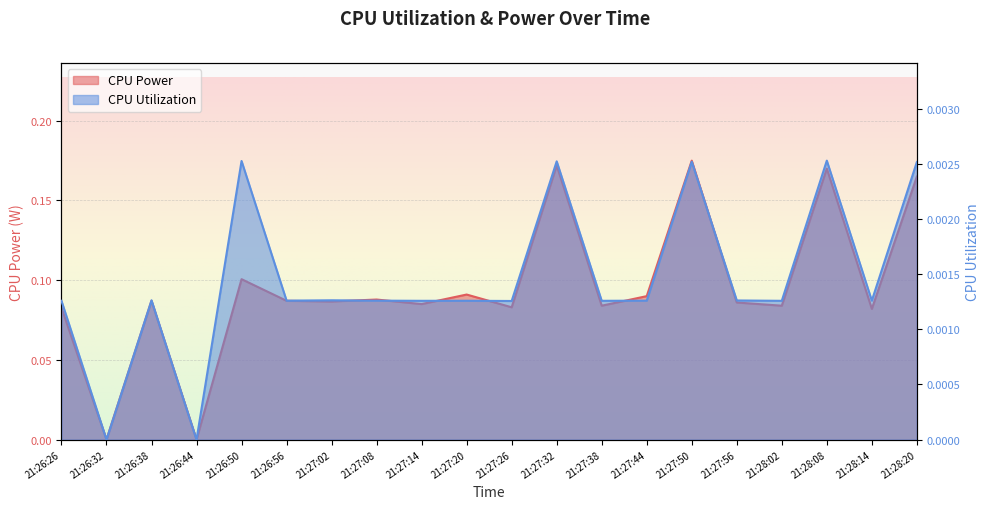

Rank the series by their average value, from lowest to highest.

CPU Utilization, CPU Power